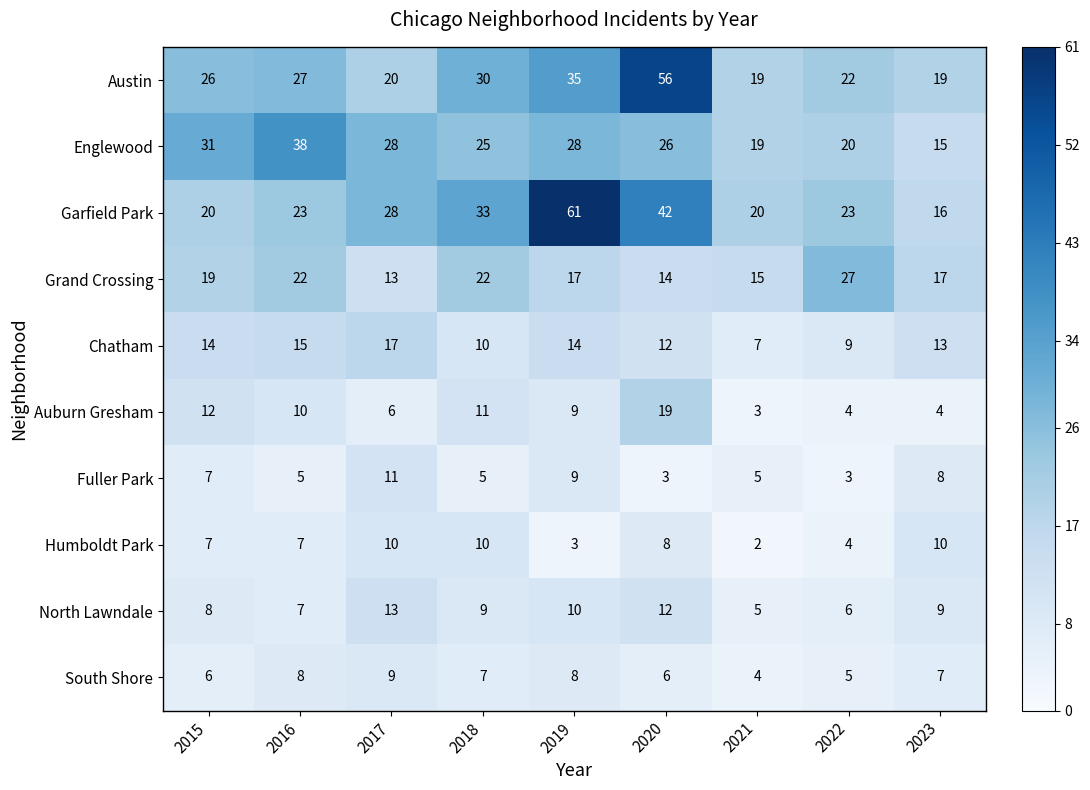

What is the sum of the Garfield Park values at 2015 and 2020?

62